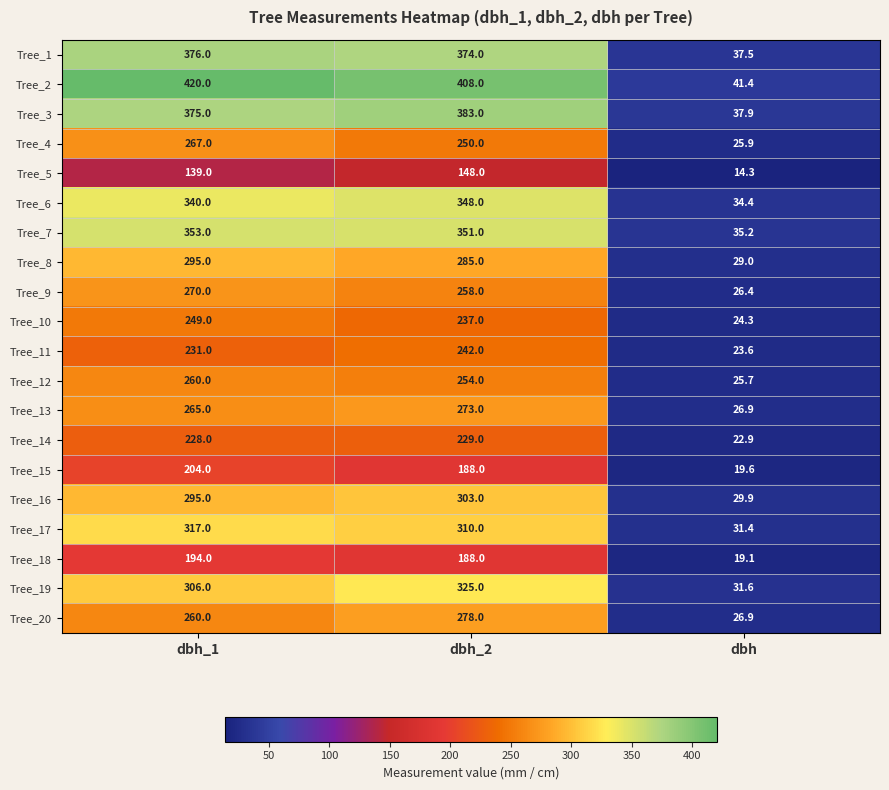

The Tree_19 series shows 17.1 at dbh. True or false?

False